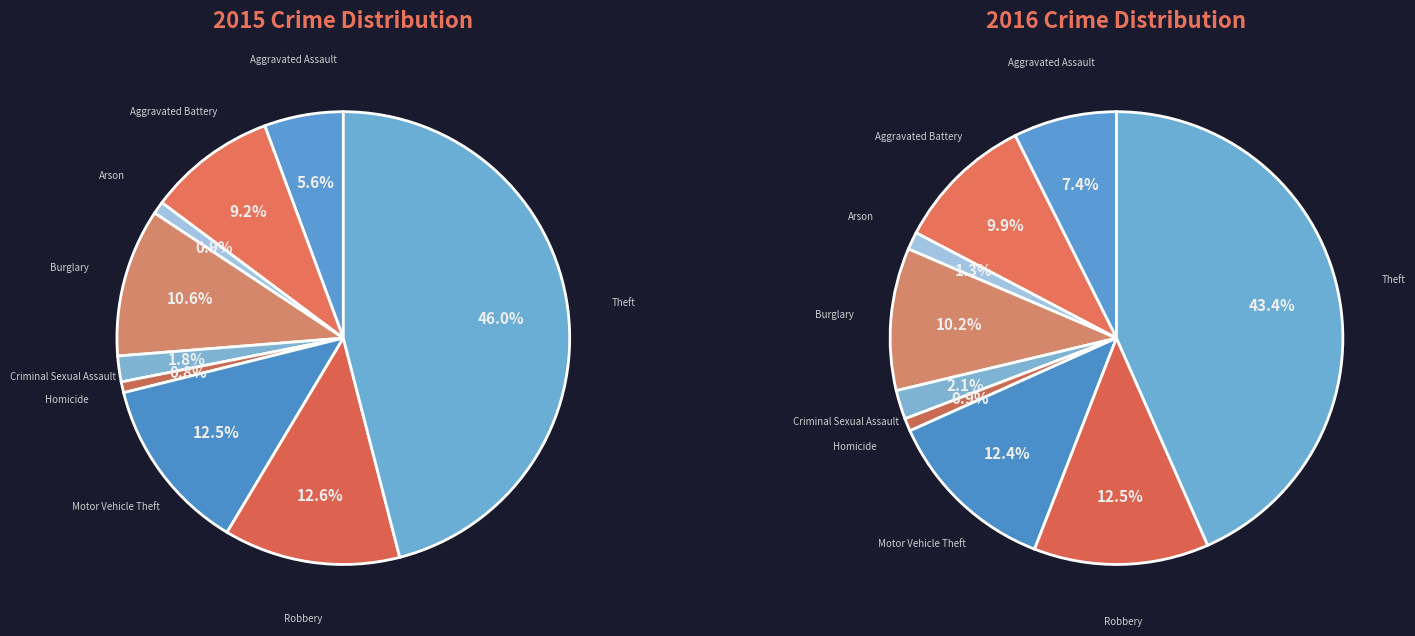

Rank the categories by value from highest to lowest.

Theft, Robbery, Motor Vehicle Theft, Burglary, Aggravated Battery, Aggravated Assault, Criminal Sexual Assault, Arson, Homicide